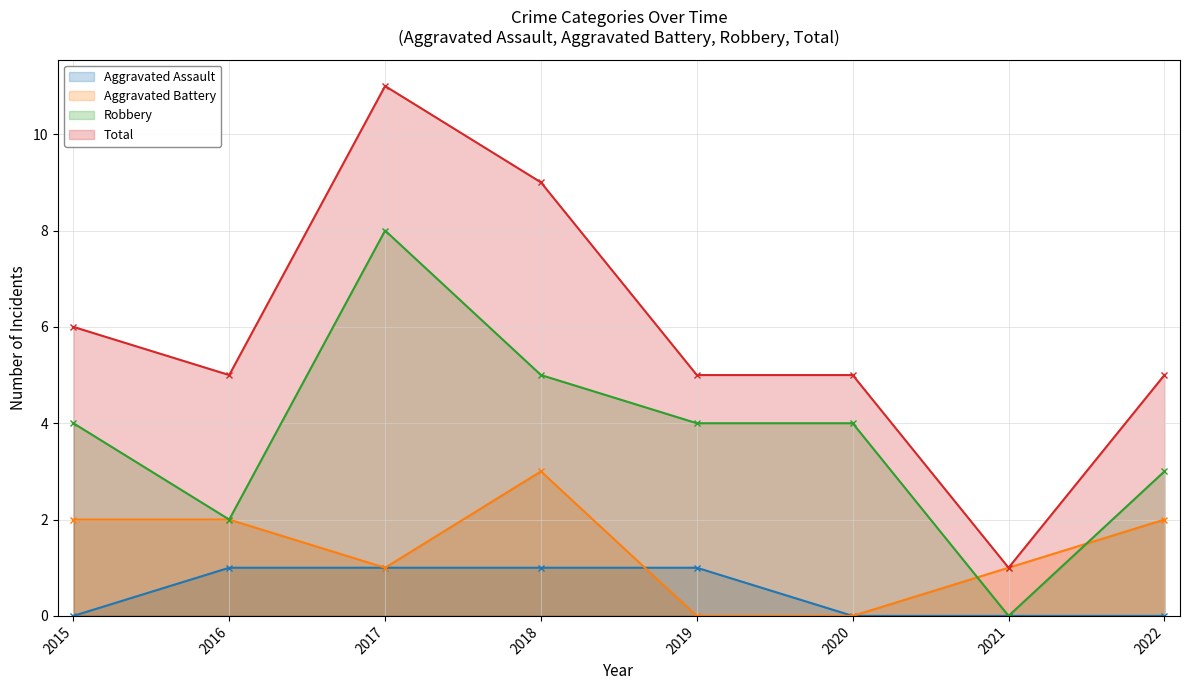

Does the chart have visible grid lines?

Yes